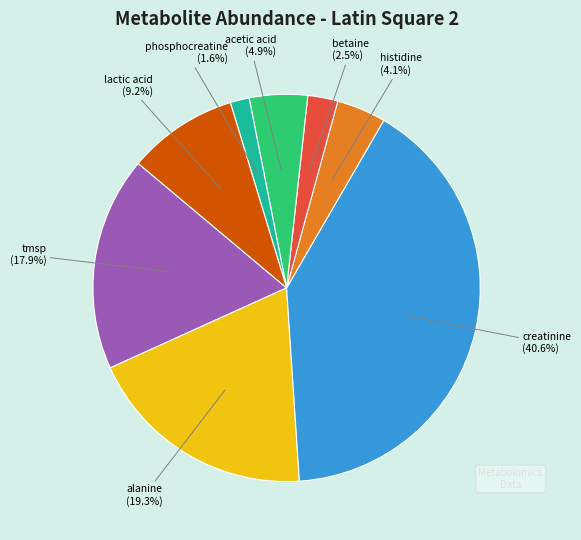

Is there any slice that represents more than half of the pie?

No